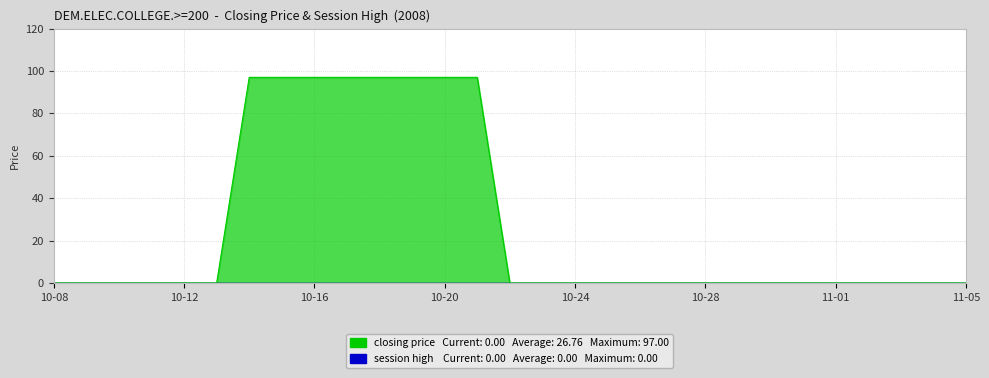

What is the label of the 21st point from the right?

10-16